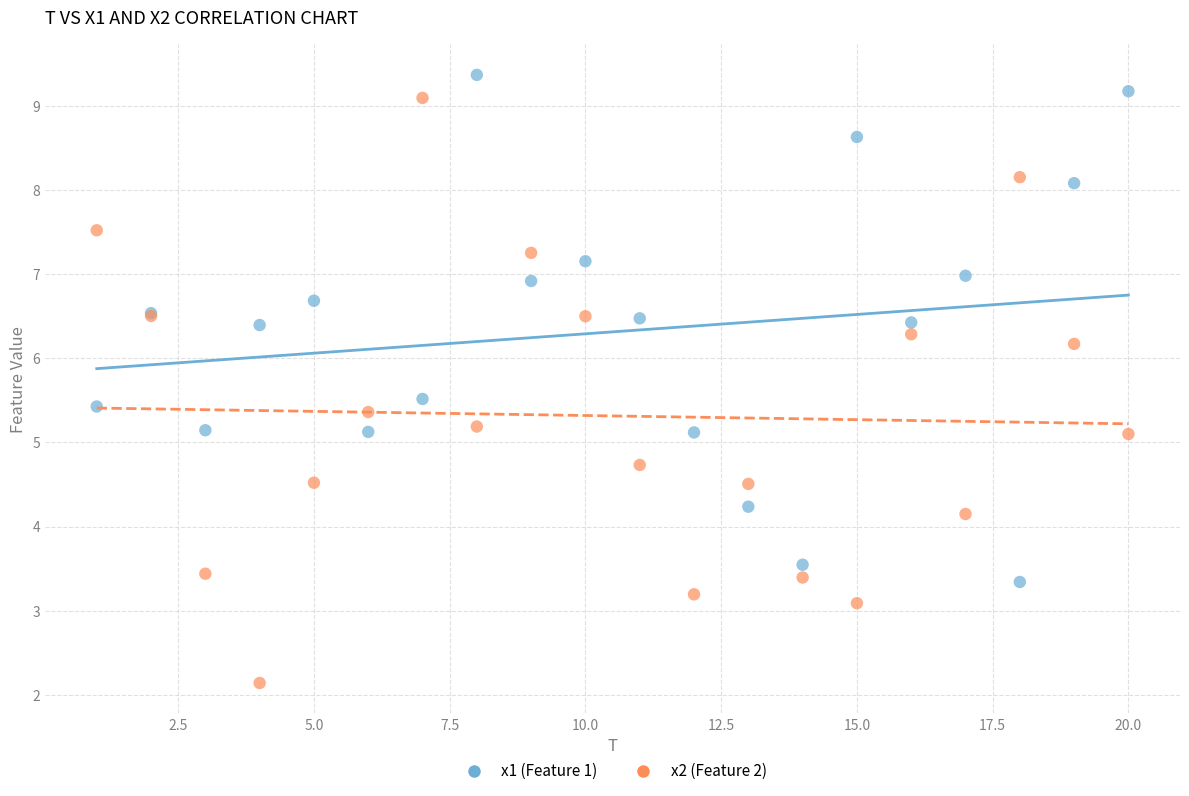

Which series reaches the minimum Y coordinate?

x2 (Feature 2)